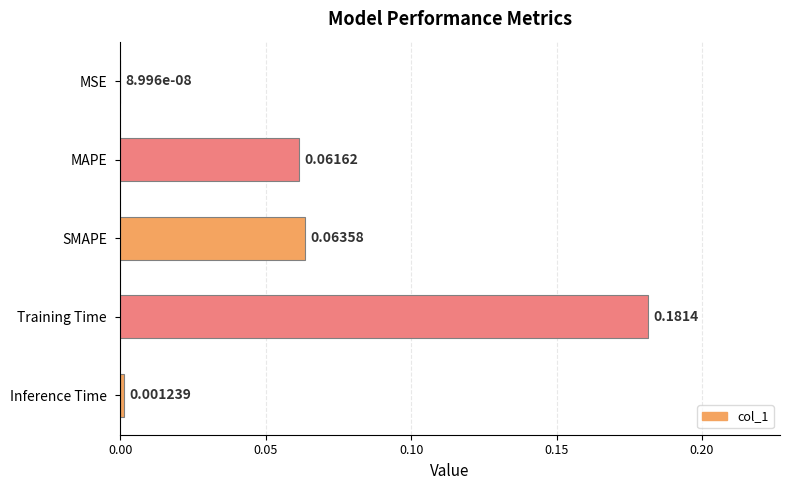

What is the sum of all values?

0.3